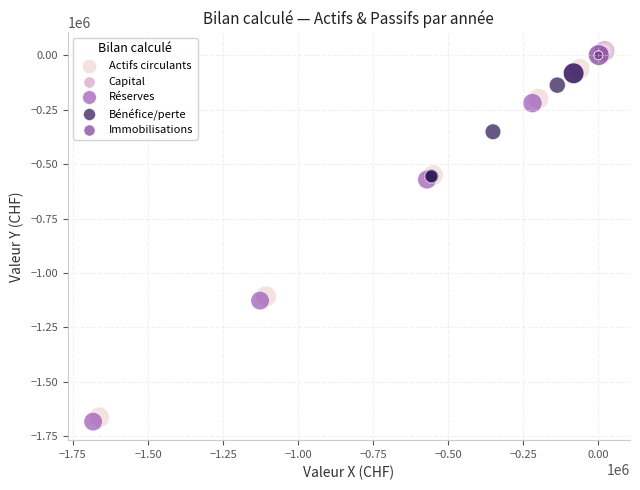

What are all the series names shown in the legend?

Actifs circulants, Capital, Réserves, Bénéfice/perte, Immobilisations